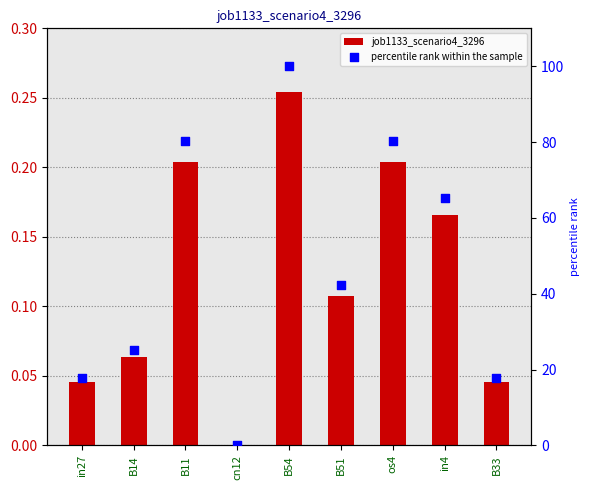

Which series contains the highest Y value?

percentile rank within the sample